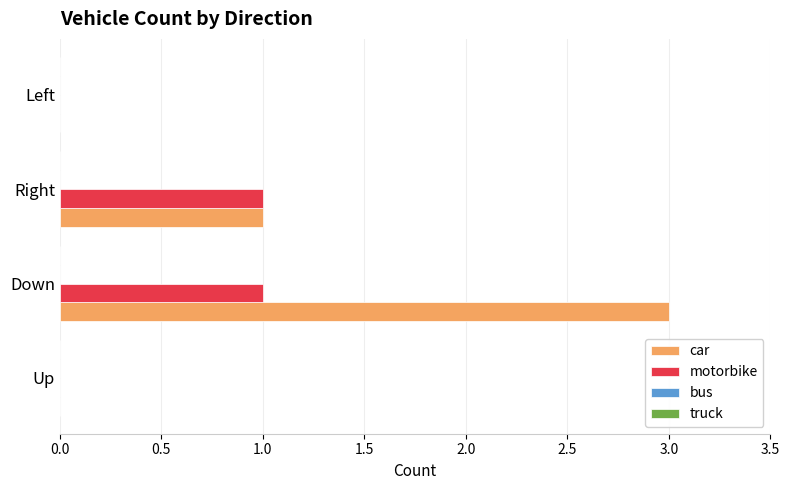

At which category is the sum across all series the highest?

Down